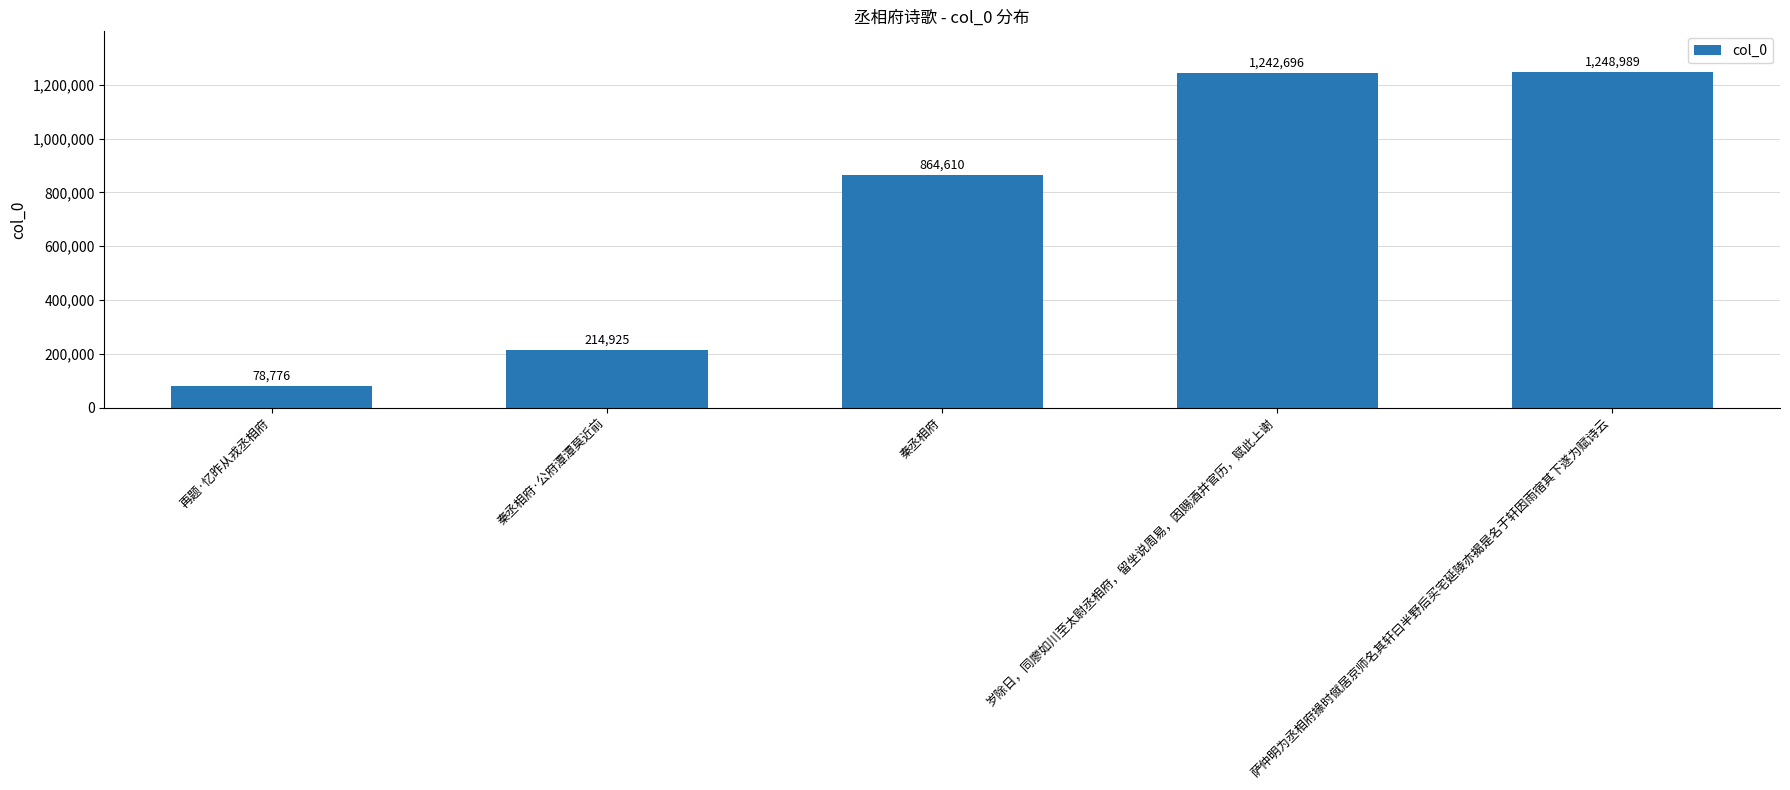

Rank the categories by value from highest to lowest.

萨仲明为丞相府掾时僦居京师名其轩曰半野后买宅延陵亦揭是名于轩因雨宿其下遂为赋诗云, 岁除日，同廖如川至太尉丞相府，留坐说周易，因赐酒并官历，赋此上谢, 秦丞相府, 秦丞相府·公府潭潭莫近前, 再题·忆昨从戎丞相府